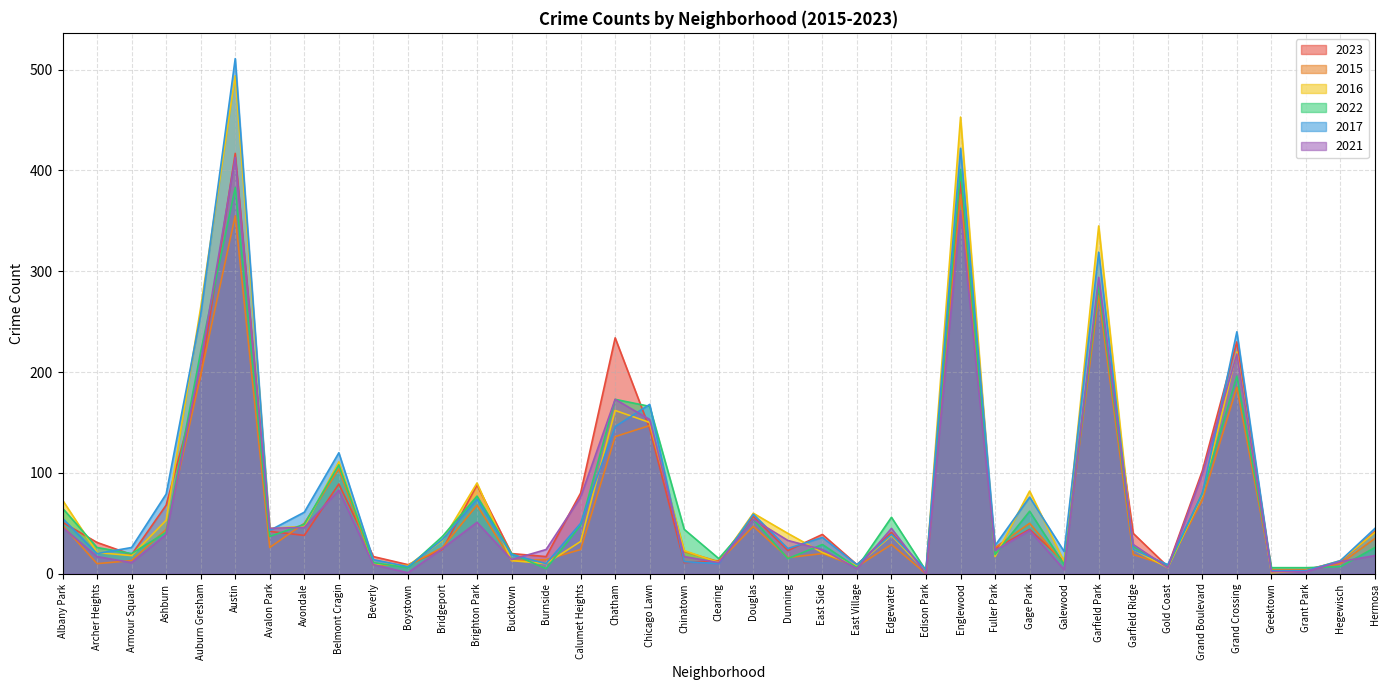

What is the minimum value for 2017?

3